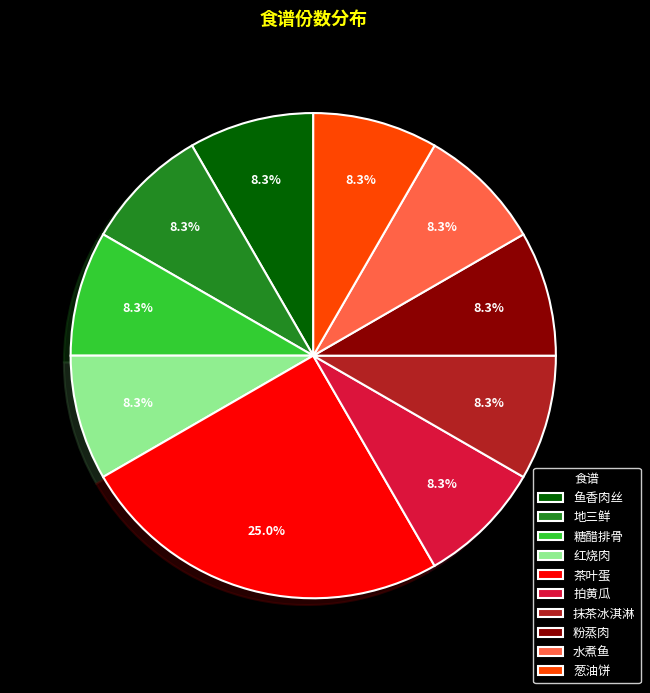

Do 红烧肉 and 鱼香肉丝 together represent more than half of the pie?

No